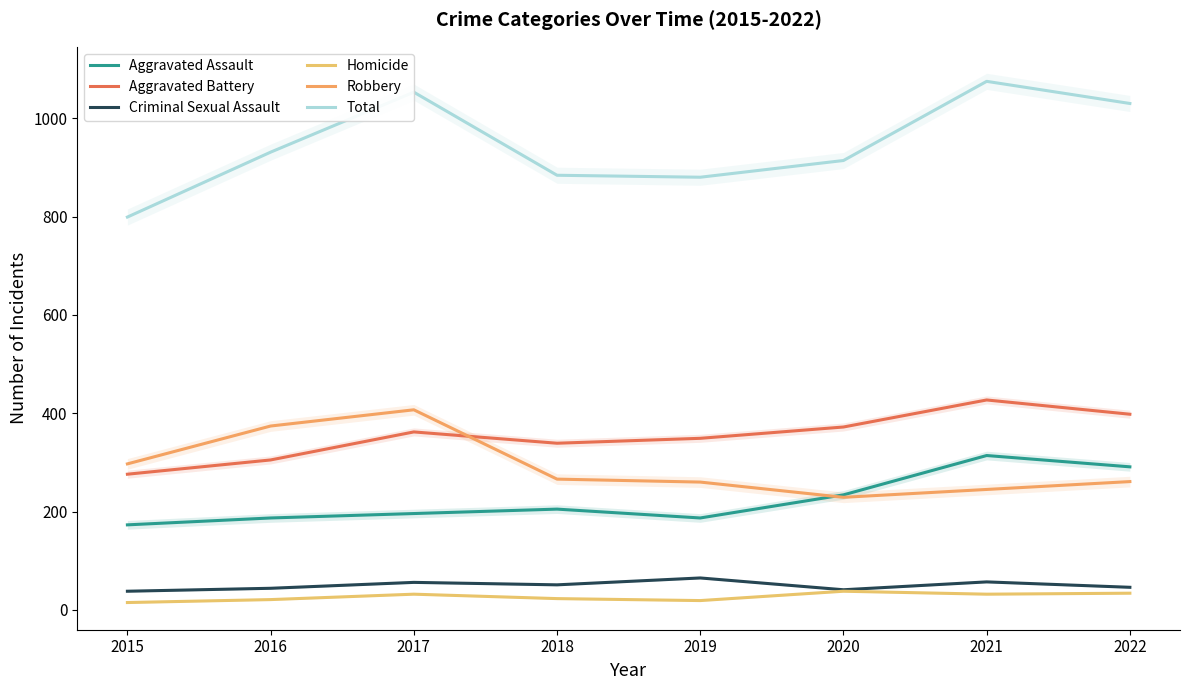

At 2021, list the series in order from largest to smallest.

Total, Aggravated Battery, Aggravated Assault, Robbery, Criminal Sexual Assault, Homicide